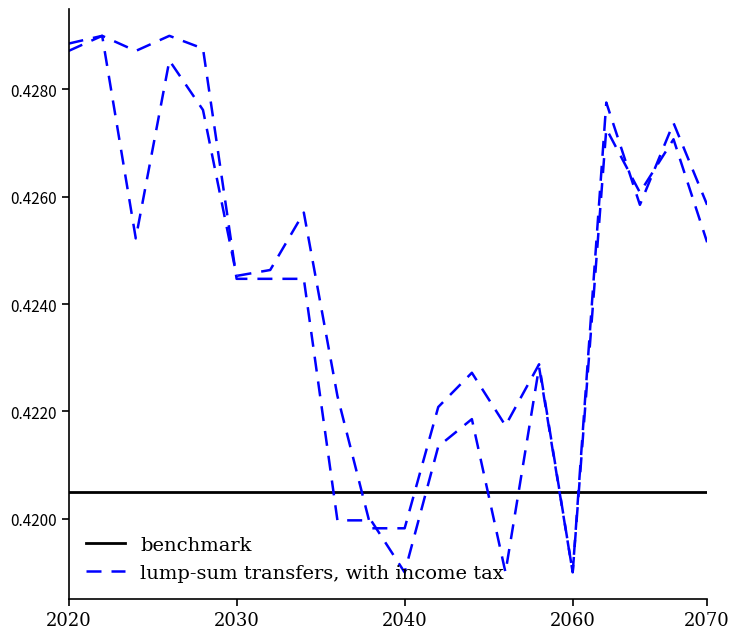

How many categories are shown in the chart?

20